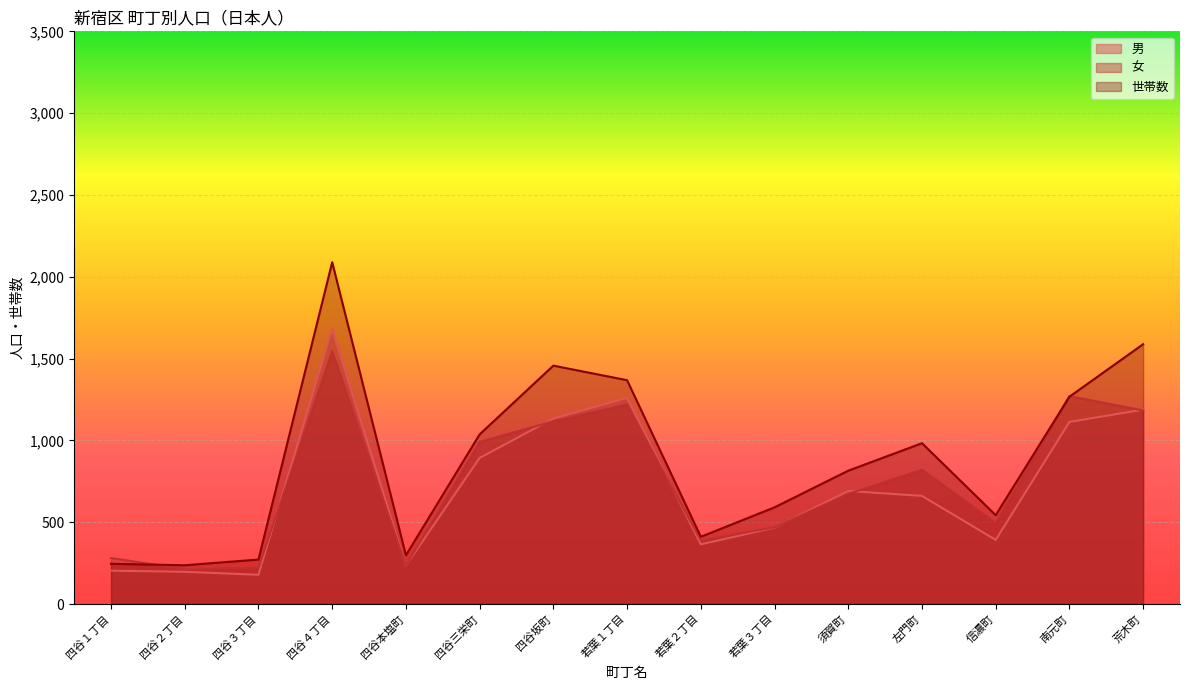

How many lines are shown in the chart?

3